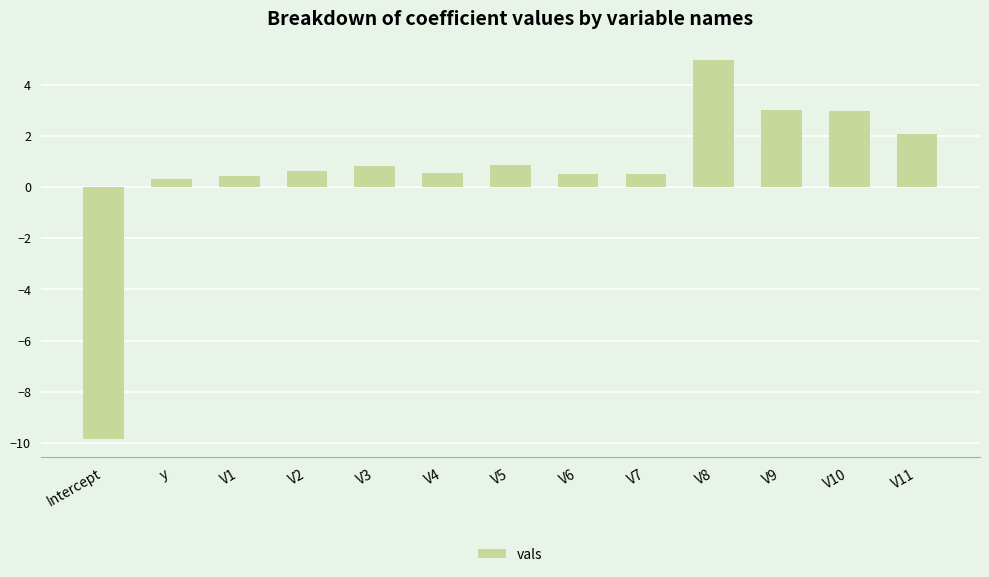

What is the approximate value at Intercept?

-9.8